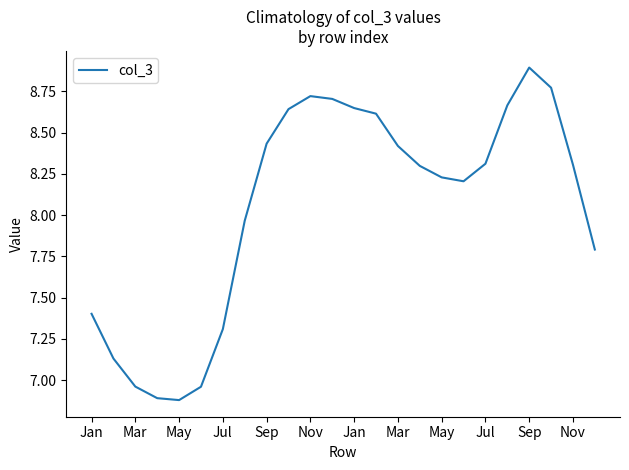

What is the maximum value shown in the chart?

8.9